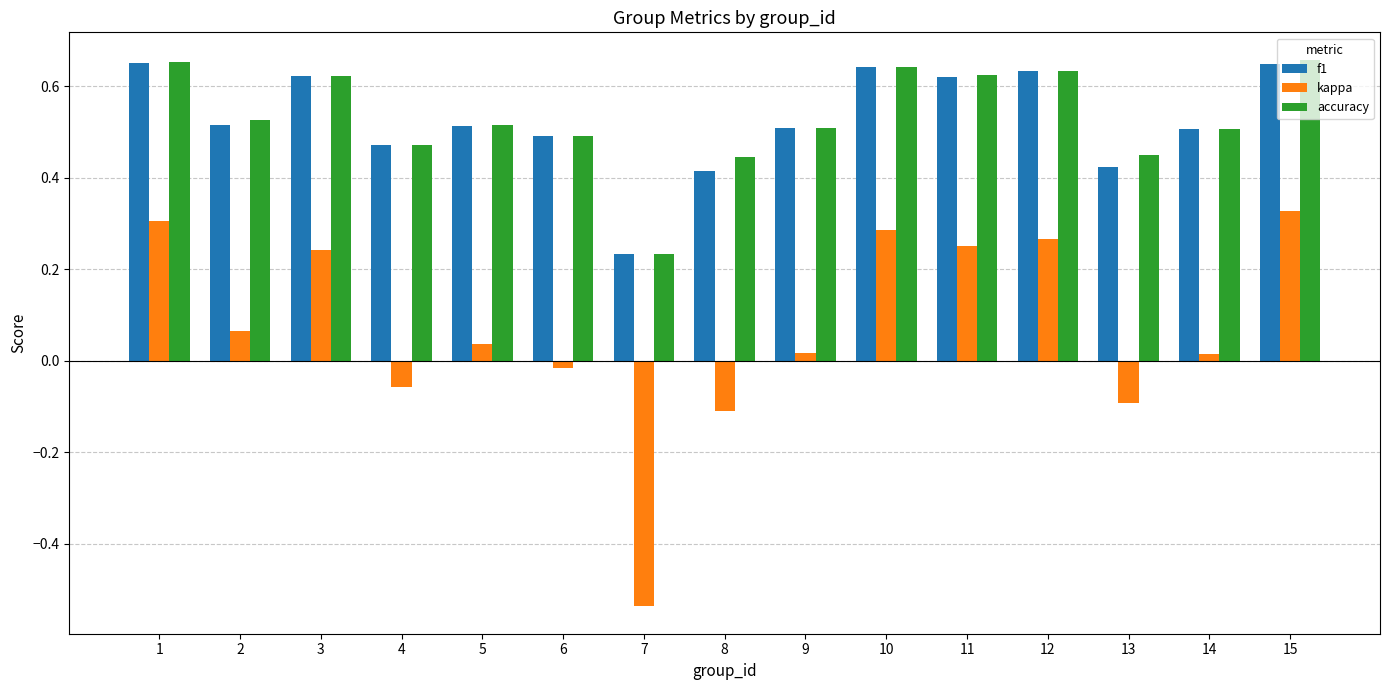

Which category has the lowest value in the kappa series?

7